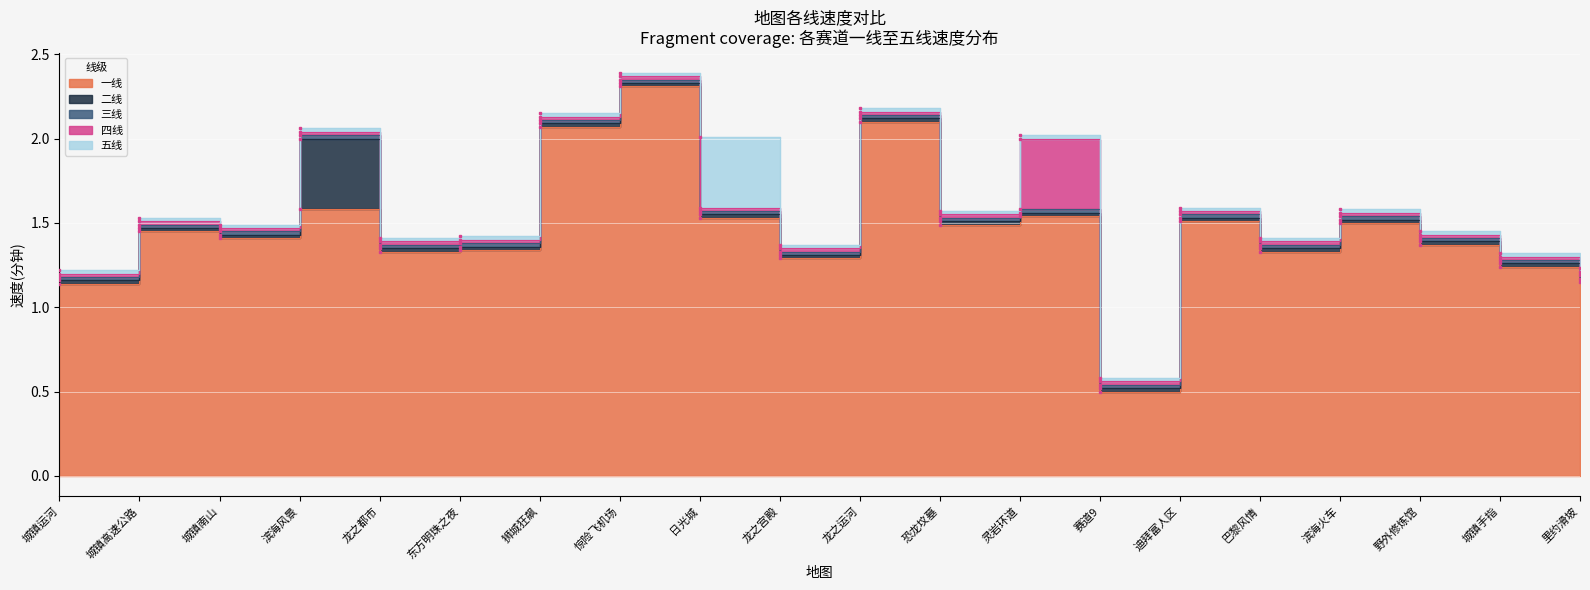

Which series changed the most between 滨海风景 and 狮城狂飙?

一线